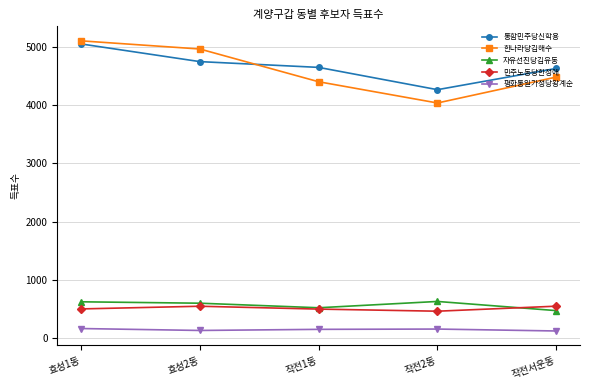

Does the chart have visible grid lines?

Yes